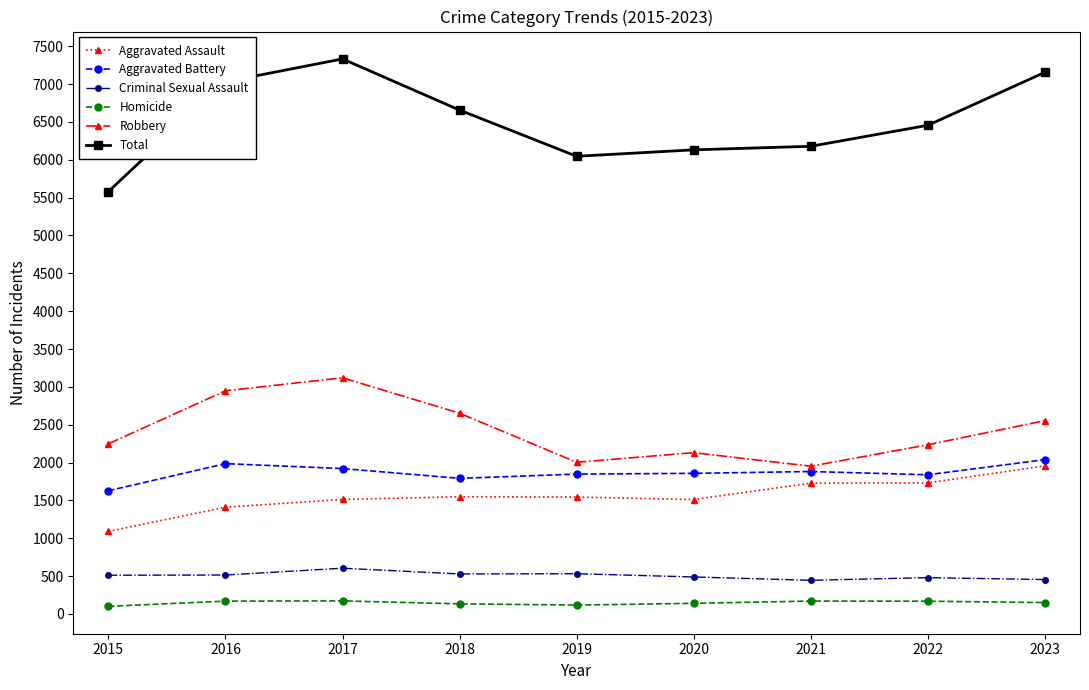

What is the greatest value displayed?

7332